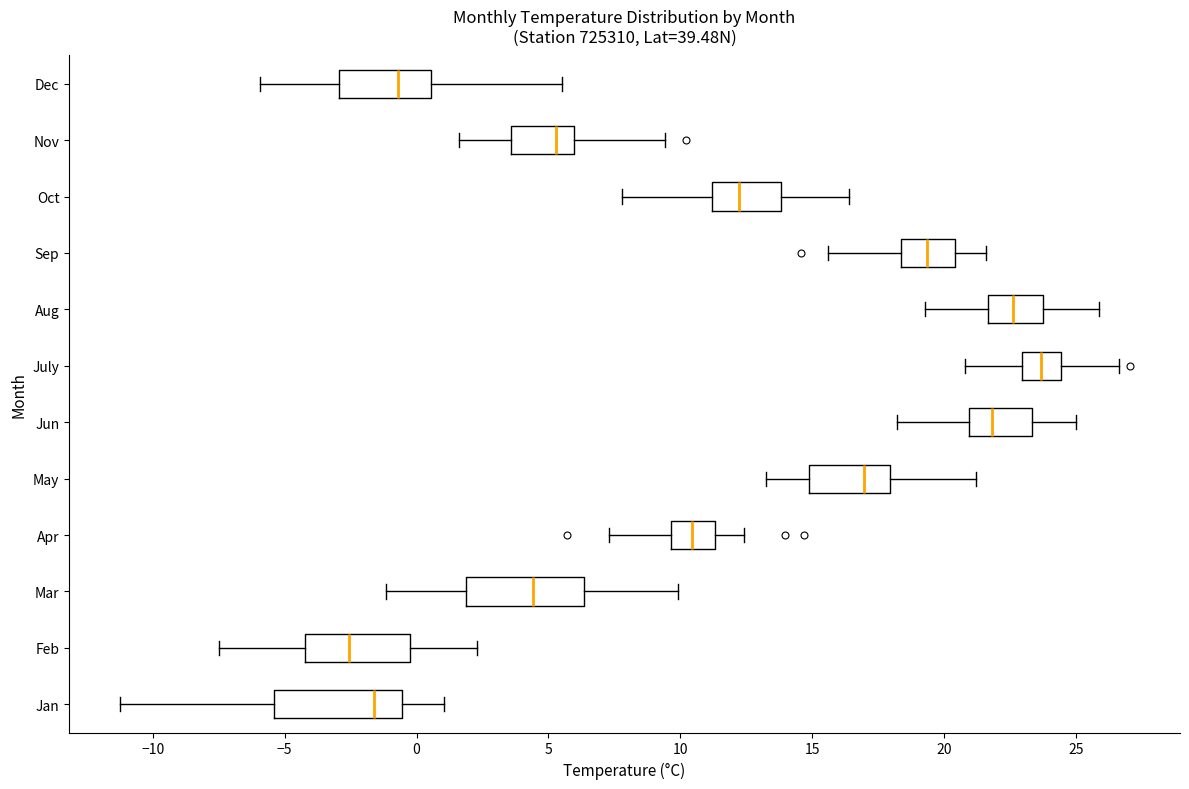

Which box's median line is the furthest to the right?

July